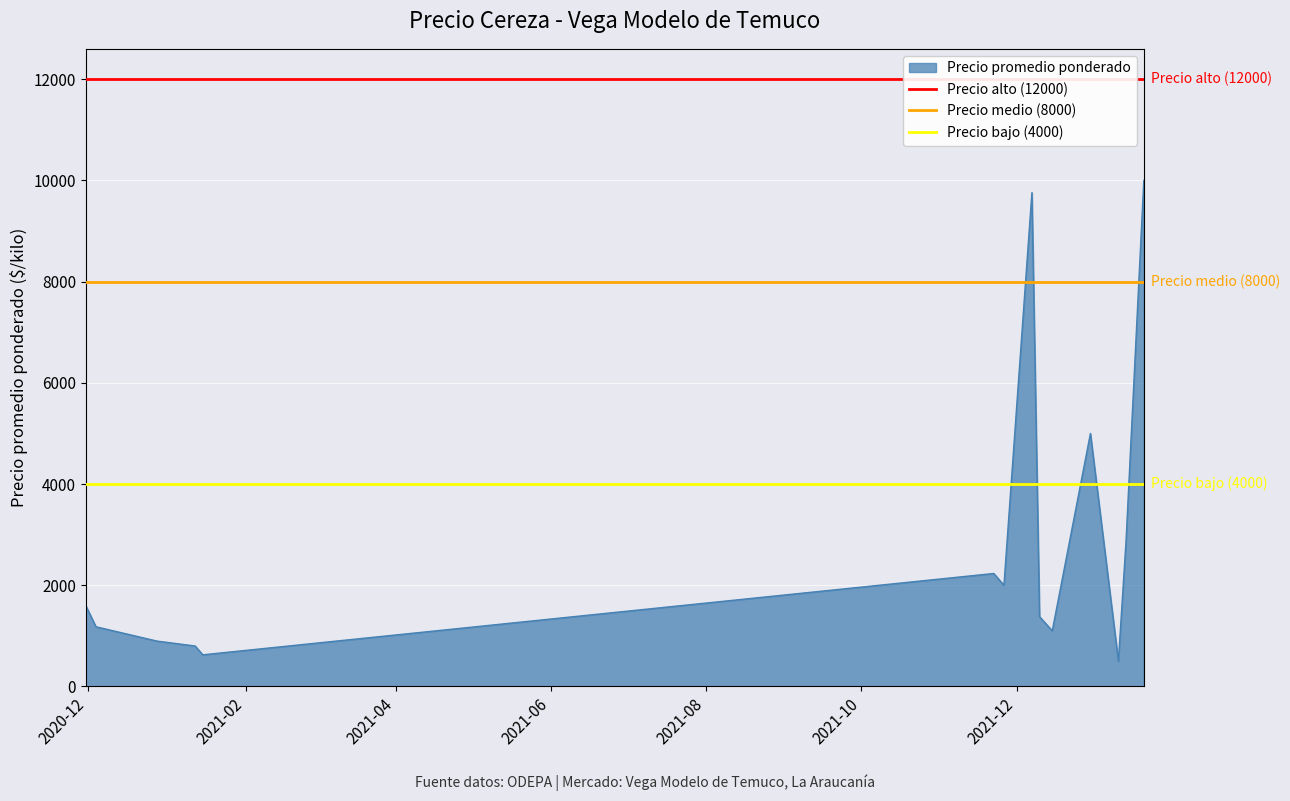

What is the maximum value for Precio promedio ponderado?

10000